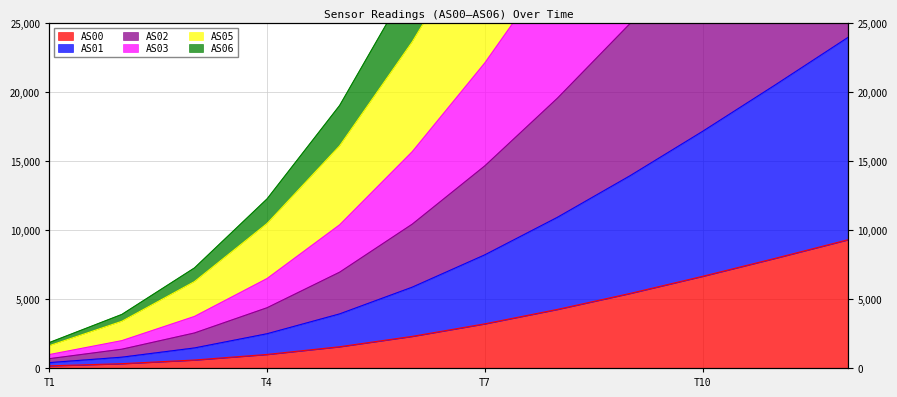

Between 1689769150 and 1689771552, which series saw the biggest shift?

AS06